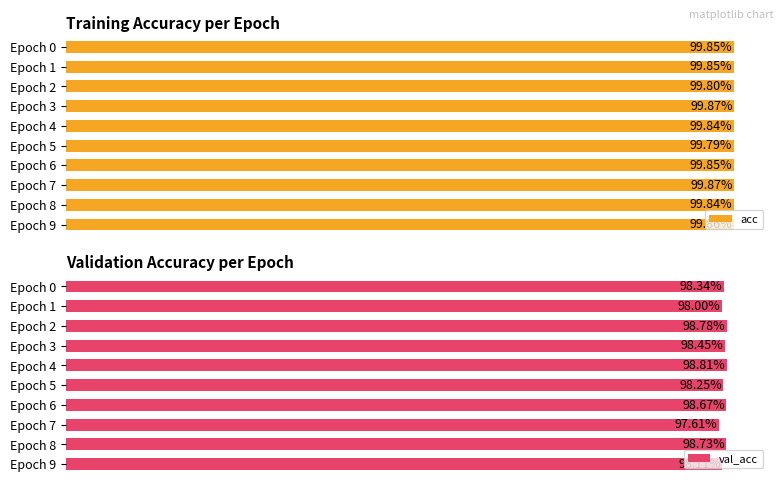

What is the value of the acc bar at the 3rd from the left?

1.0